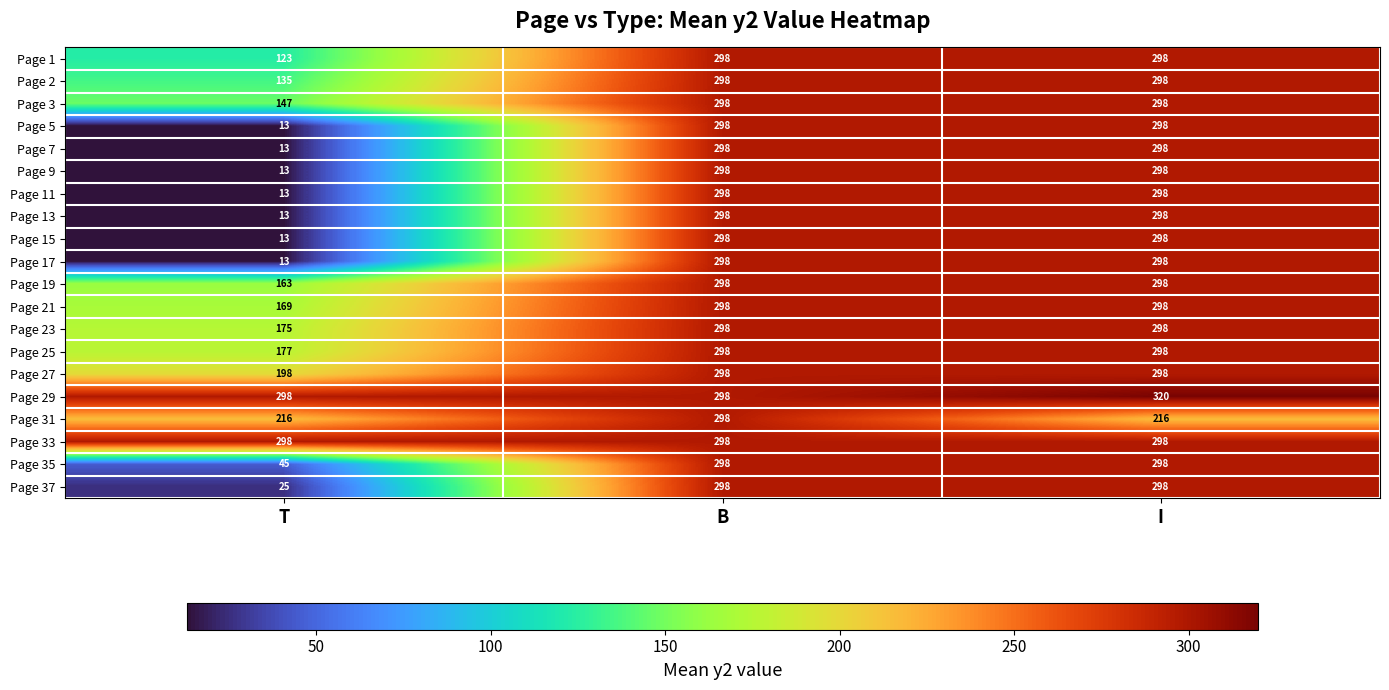

What is the sum of all Page 19 values?

759